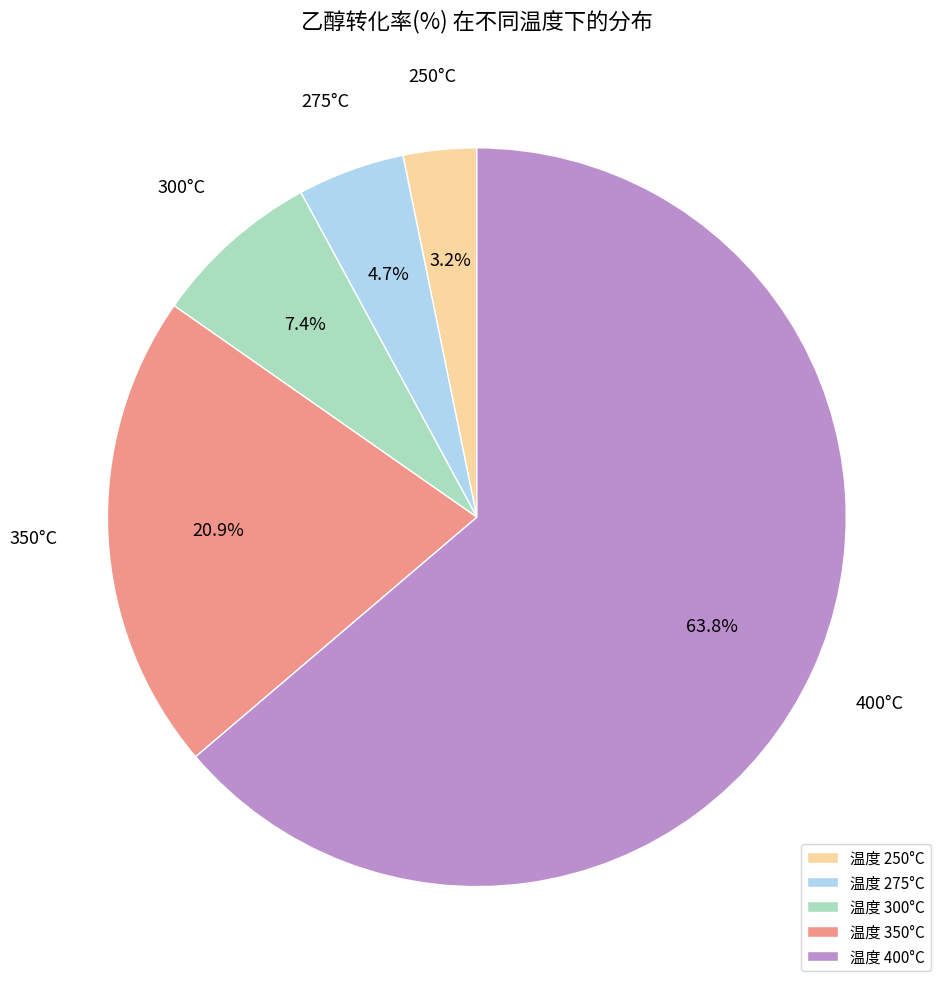

Combined, do 温度 350°C and 温度 275°C account for over 50%?

No